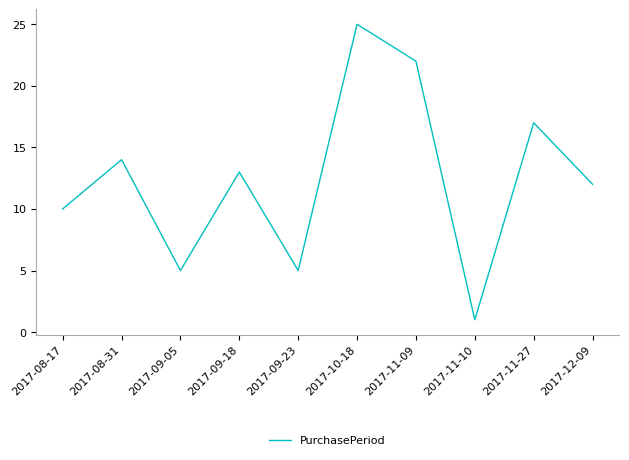

True or false: the data has more than 0 interior local peaks.

True